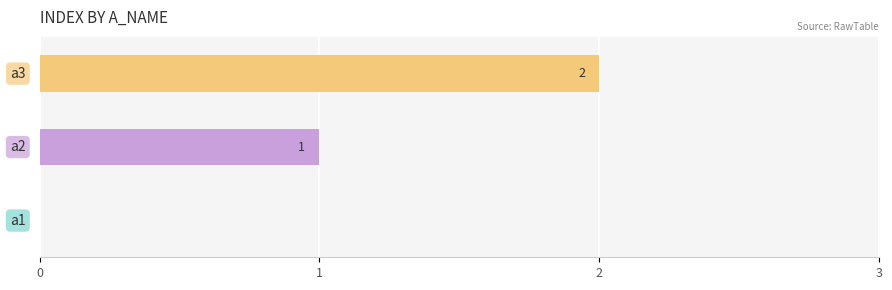

Reading left to right, what are all the values shown in this chart?

0	1	2